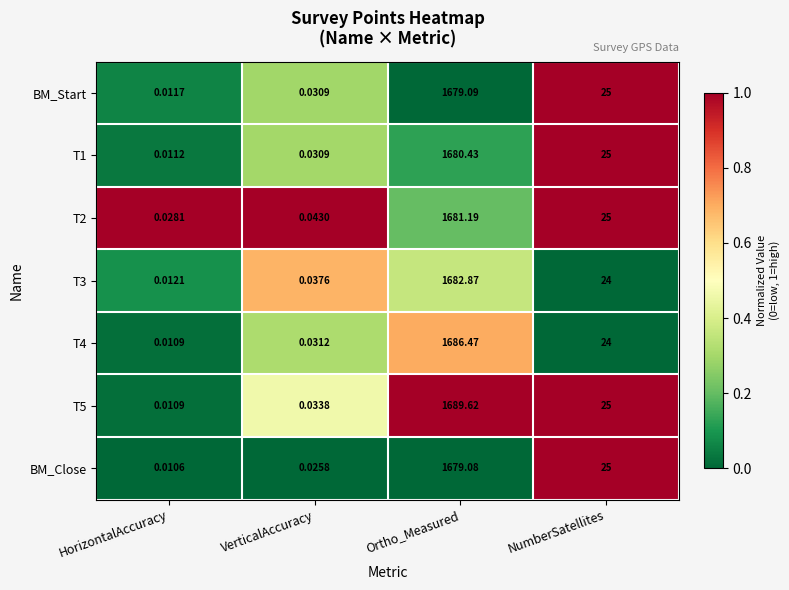

List the labels in order of T5 value, smallest first.

HorizontalAccuracy, VerticalAccuracy, NumberSatellites, Ortho_Measured